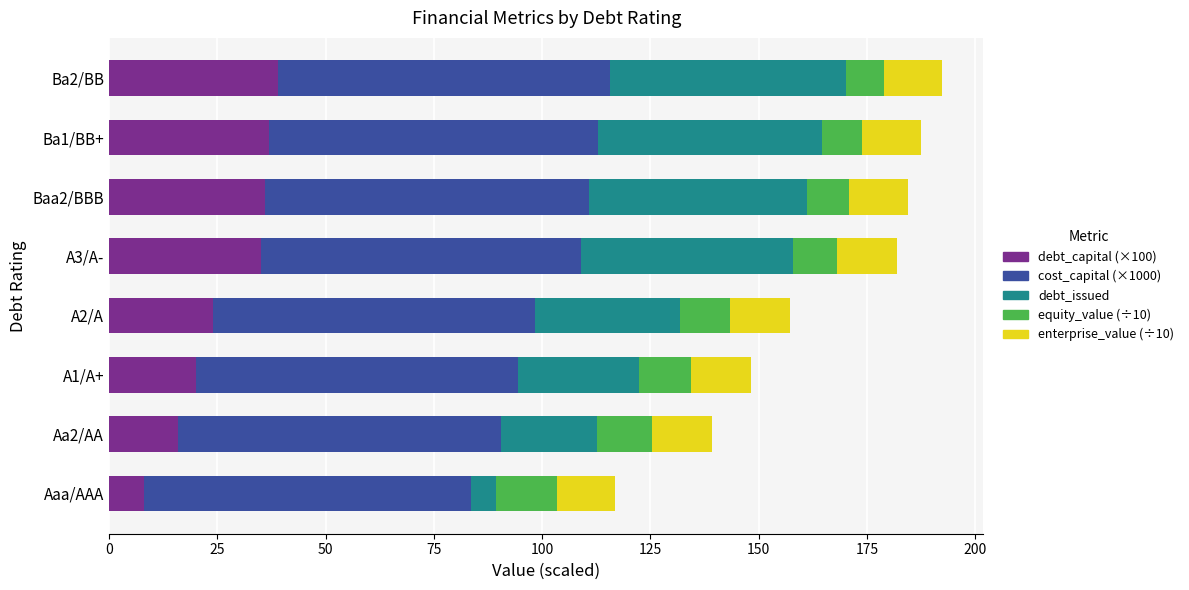

What is the total value across all series at A2/A?

157.1